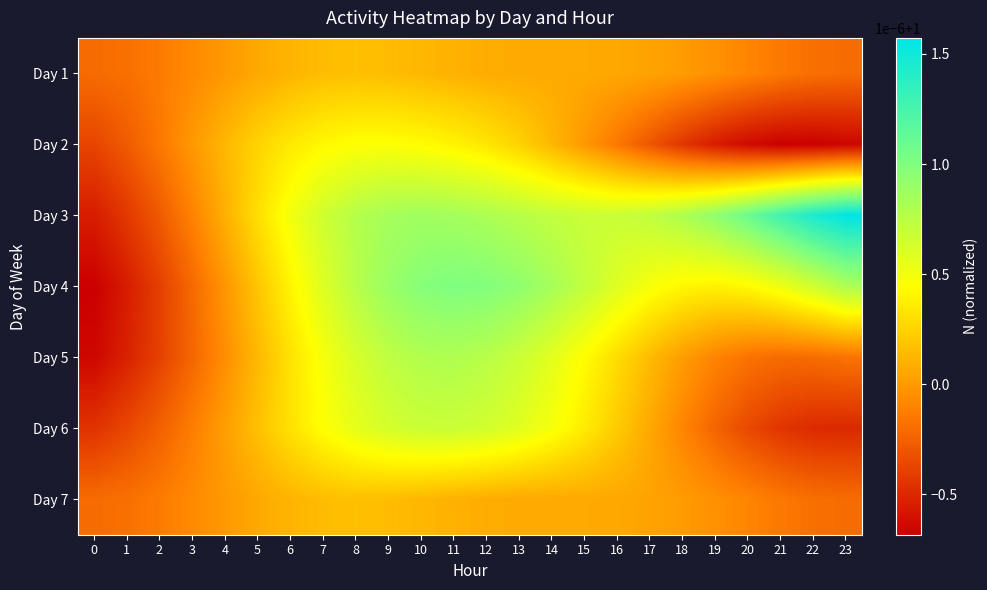

Which series has the largest total across all categories?

Day 3